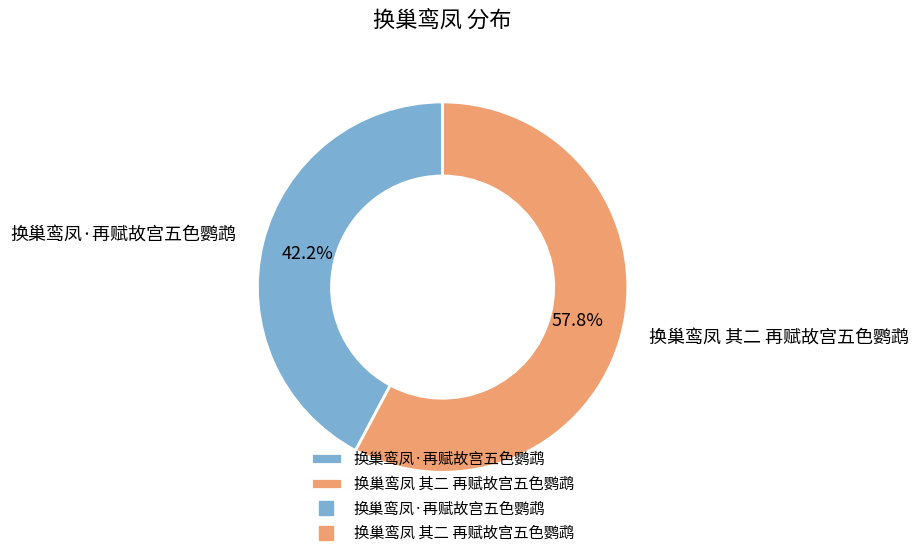

Which slice represents more than half of the pie?

换巢鸾凤 其二 再赋故宫五色鹦鹉